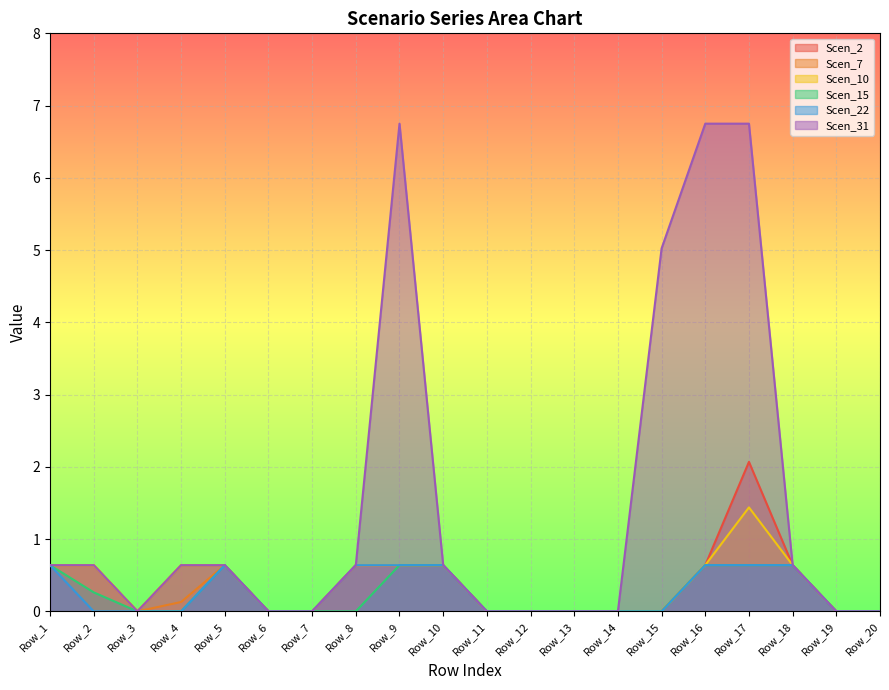

Which category has the lowest value across all series?

Row_3